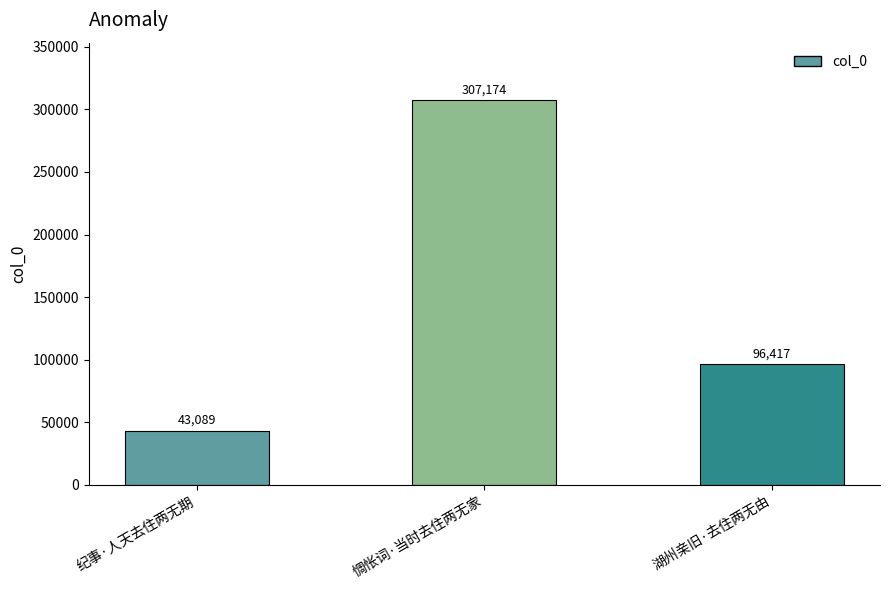

Is it true that the value at 惆怅词·当时去住两无家 is 307174?

True